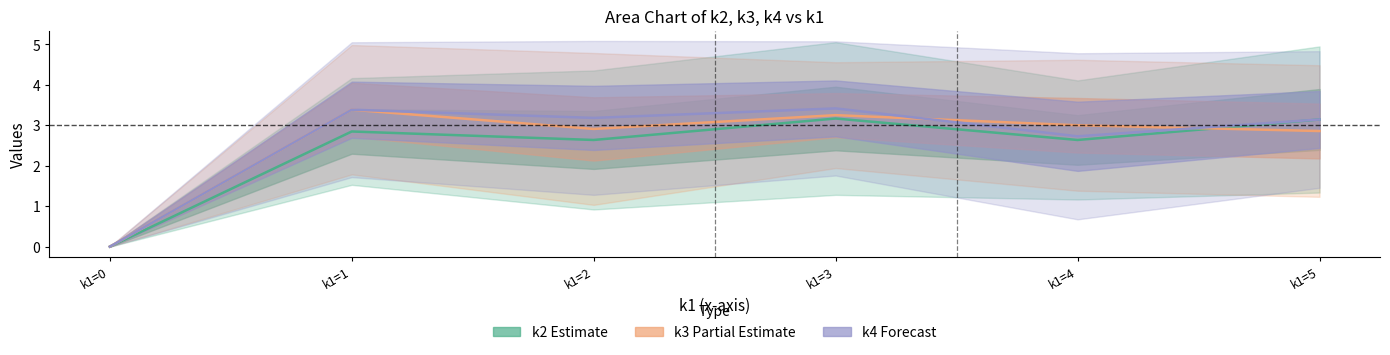

Which series has the widest spread of values?

k4 (Forecast)